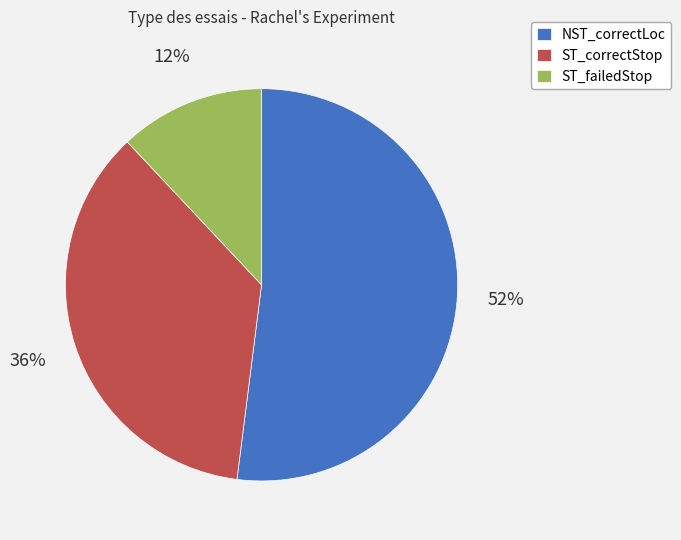

How many segments does this pie chart have?

3